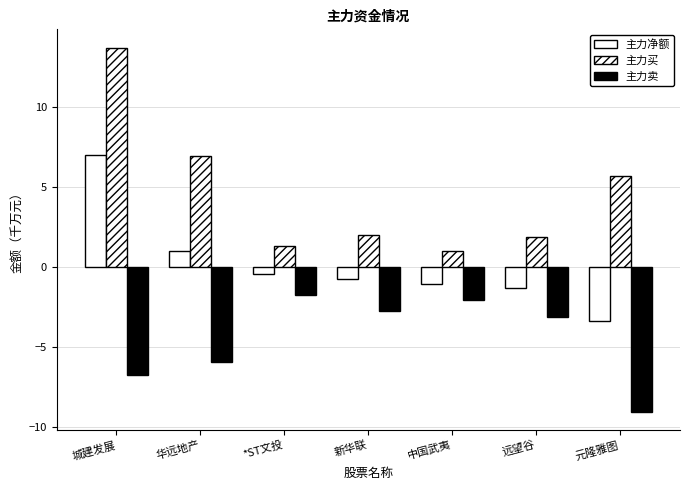

How many groups of bars are there?

7